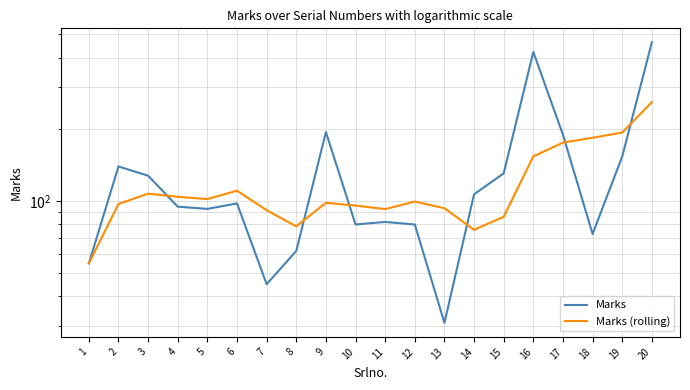

Is it true that Marks (rolling) equals 93.6 at 13?

True